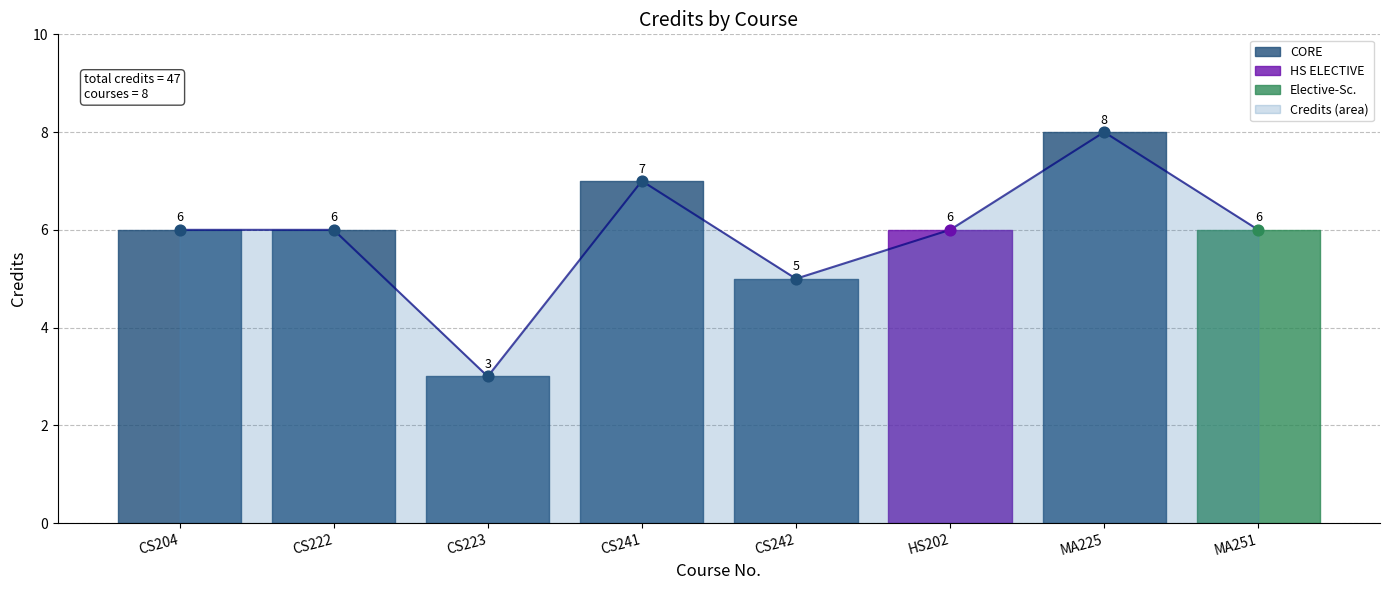

What is the change in value from CS223 to HS202?

+3